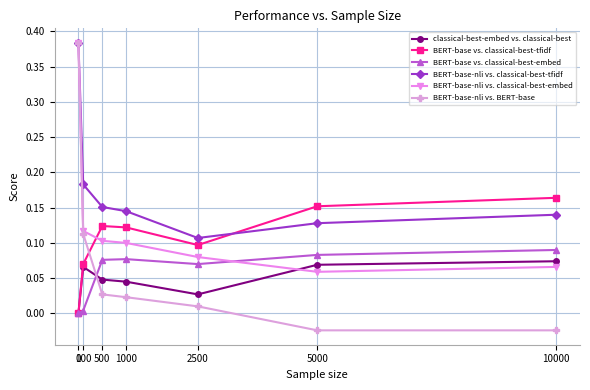

The value of BERT-base-nli vs. classical-best-tfidf at 1000 is 0.1. True or false?

True